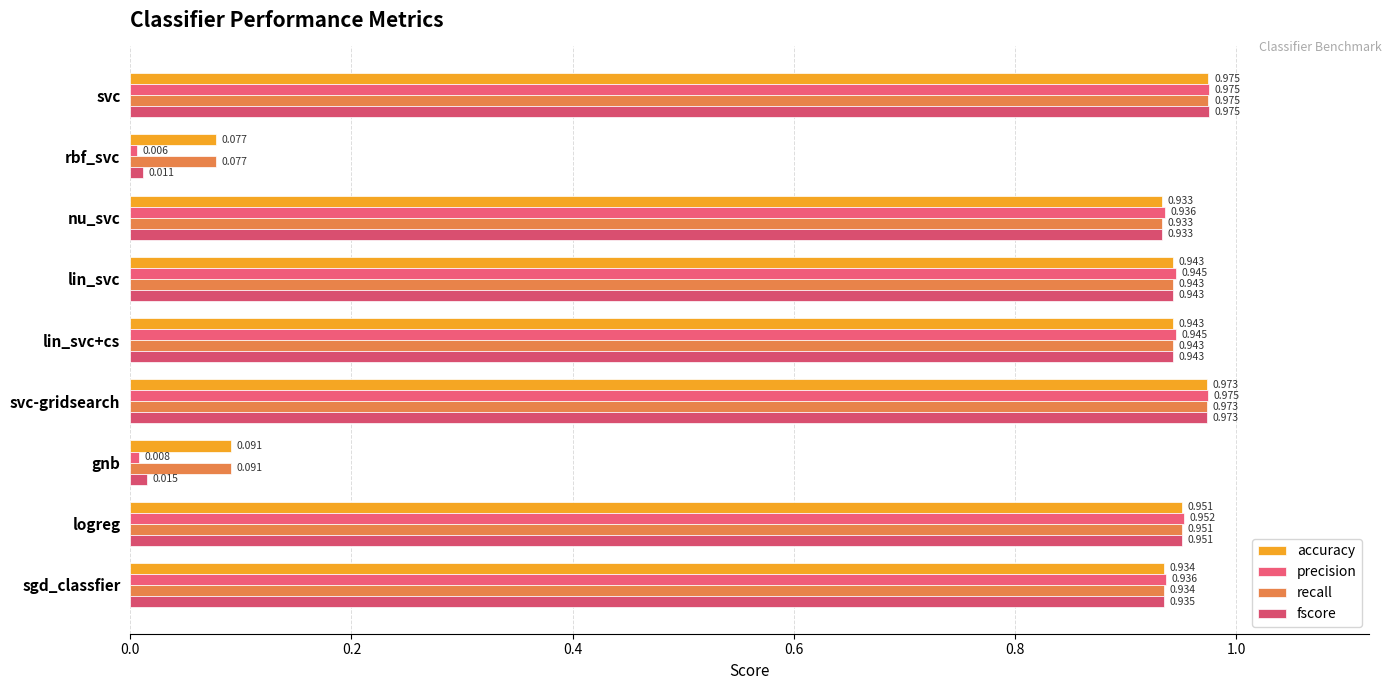

Which series has the widest spread of values?

precision